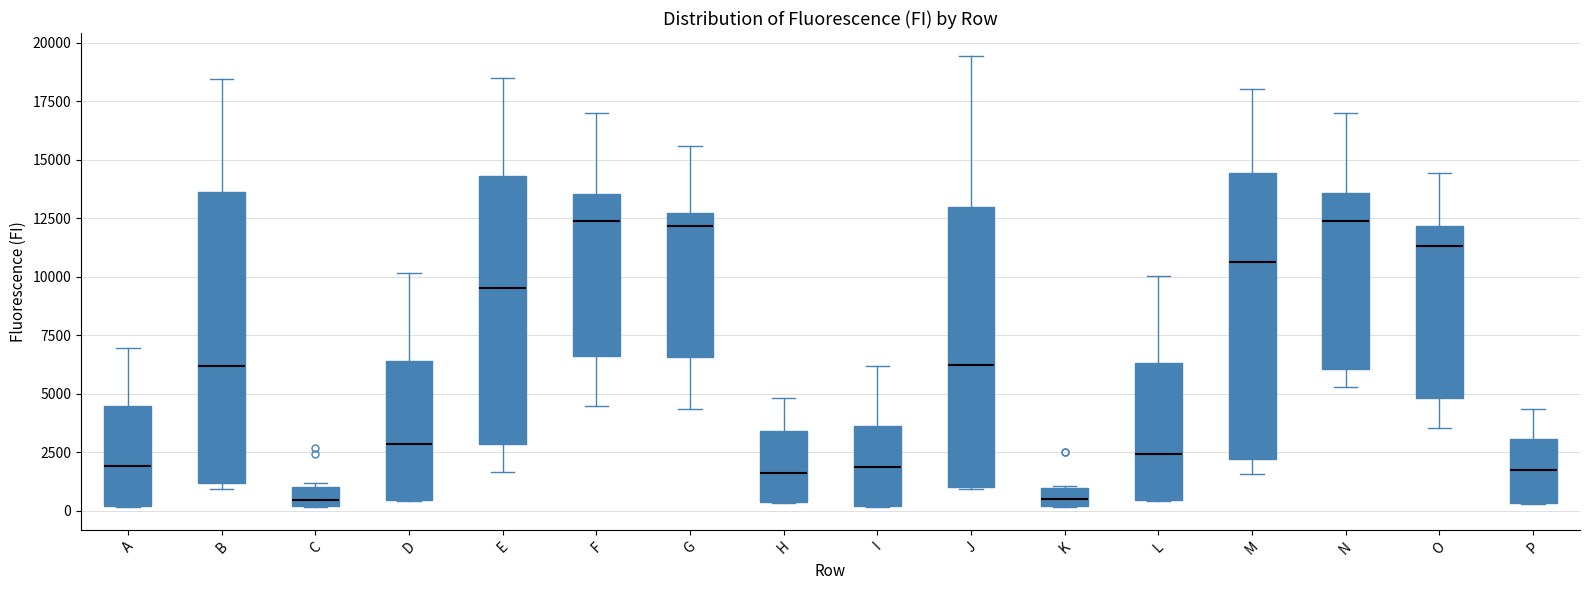

Reading left to right, read every box against the y-axis: the position of its median line, the range the box covers, and the ends of its whiskers. The values are not printed on the chart, so give them approximately, as read against the axis.

A: median 2000, box 0 to 4500, whiskers 0 to 7000
B: median 6000, box 1000 to 13500, whiskers 1000 (just below the box's lower edge) to 18500
C: median 500, box 0 to 1000, whiskers 0 to 1000
D: median 3000, box 500 to 6500, whiskers 500 to 10000
E: median 9500, box 3000 to 14500, whiskers 1500 to 18500
F: median 12500, box 6500 to 13500, whiskers 4500 to 17000
G: median 12000, box 6500 to 12500, whiskers 4500 to 15500
H: median 1500, box 500 to 3500, whiskers 500 to 5000
I: median 2000, box 0 to 3500, whiskers 0 to 6000
J: median 6000, box 1000 to 13000, whiskers 1000 to 19500
K: median 500, box 0 to 1000, whiskers 0 to 1000
L: median 2500, box 500 to 6500, whiskers 500 to 10000
M: median 10500, box 2000 to 14500, whiskers 1500 to 18000
N: median 12500, box 6000 to 13500, whiskers 5500 to 17000
O: median 11500, box 5000 to 12000, whiskers 3500 to 14500
P: median 1500, box 500 to 3000, whiskers 500 to 4500